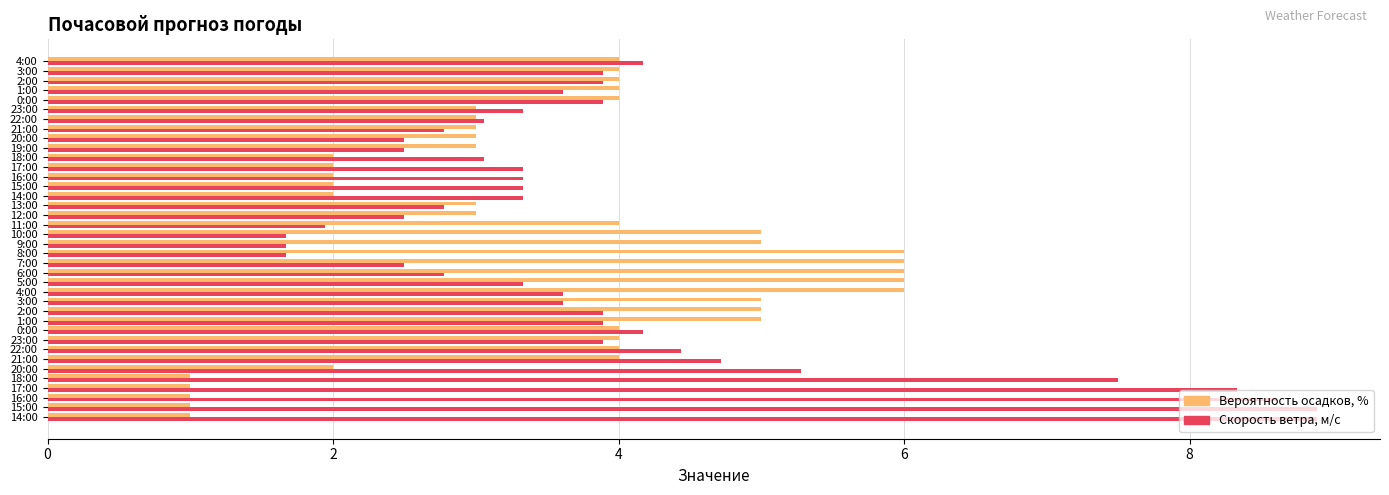

How many distinct data groups are displayed?

2